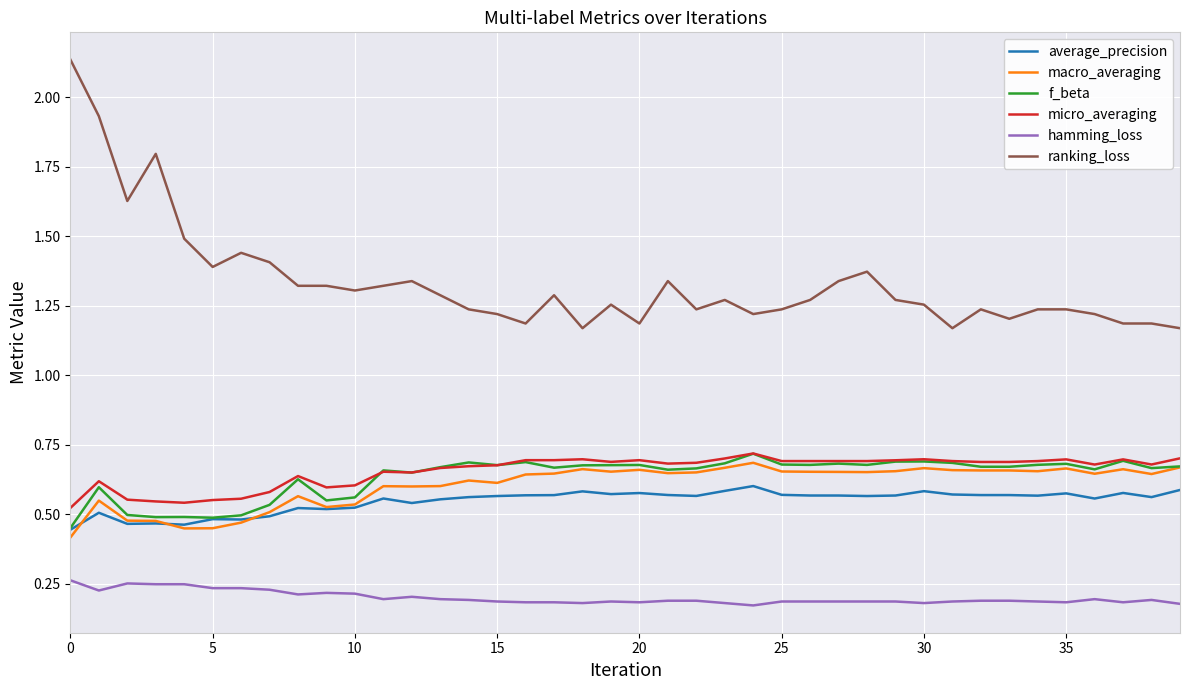

Which series has the largest total across all categories?

ranking_loss